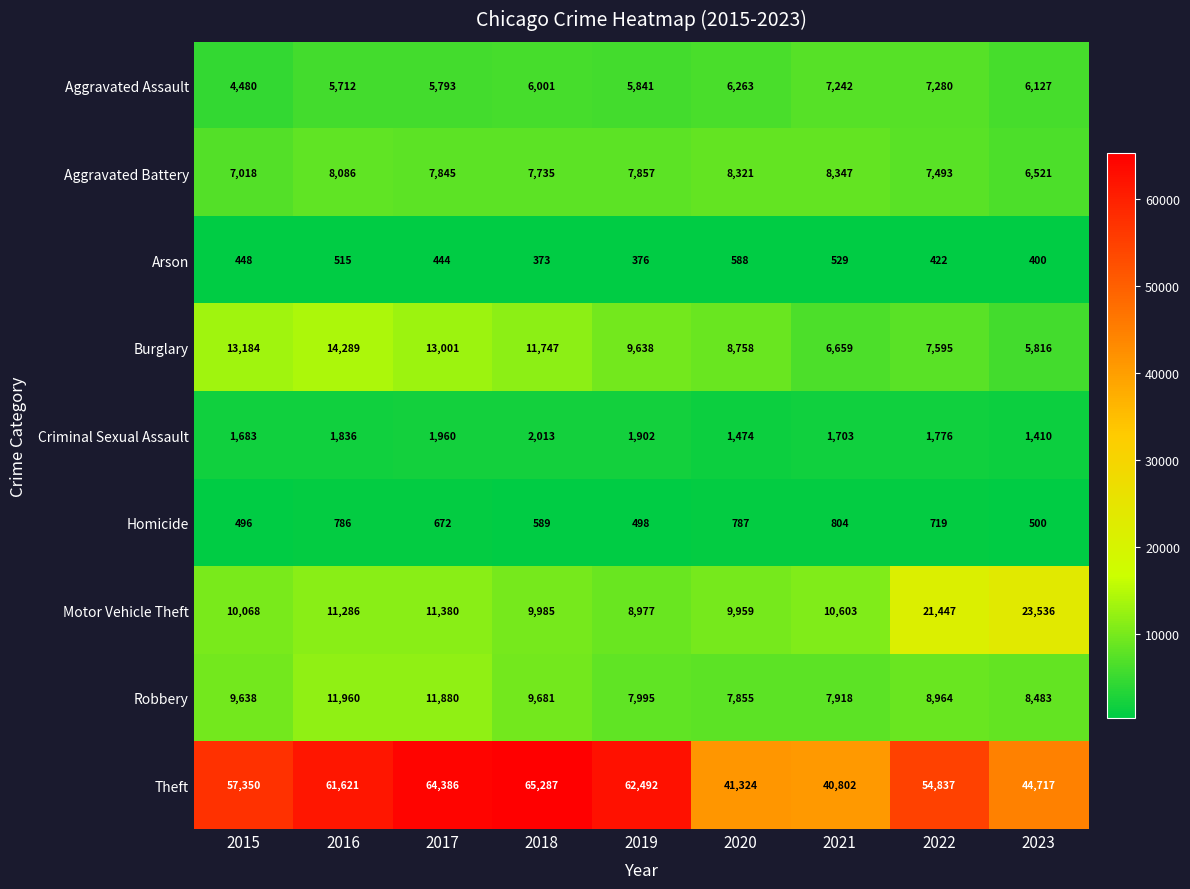

Rank the categories by Theft value from lowest to highest.

2021, 2020, 2023, 2022, 2015, 2016, 2019, 2017, 2018